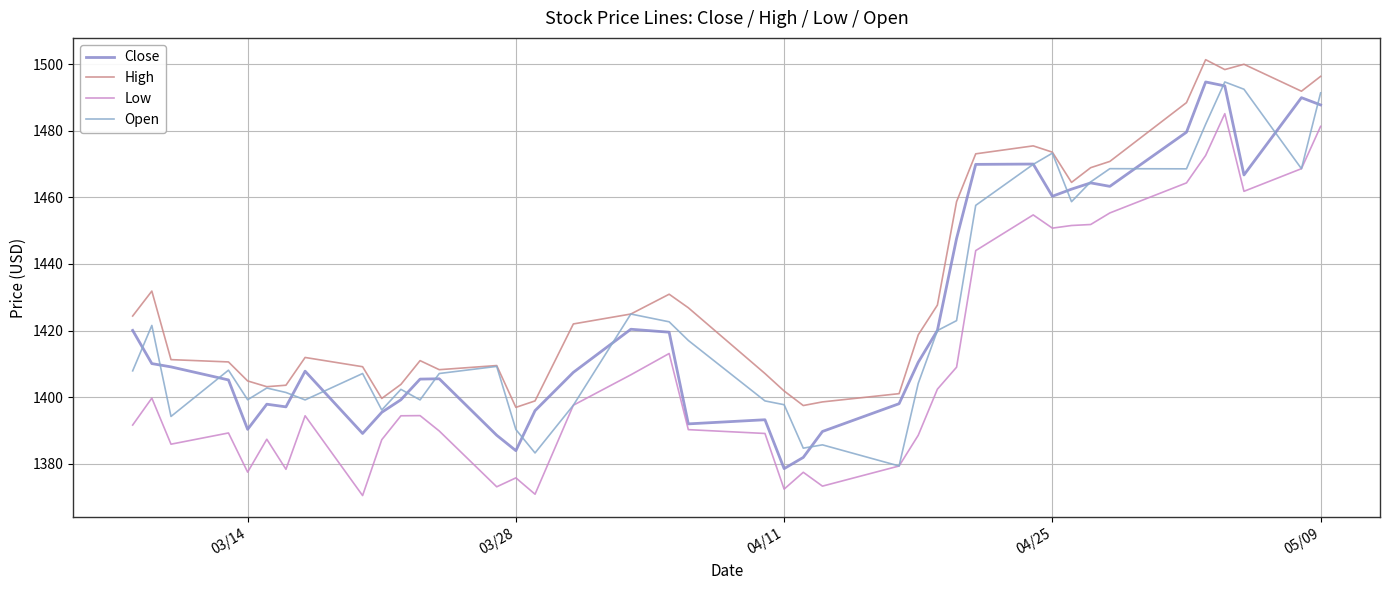

What is the minimum value for Open?

1379.3